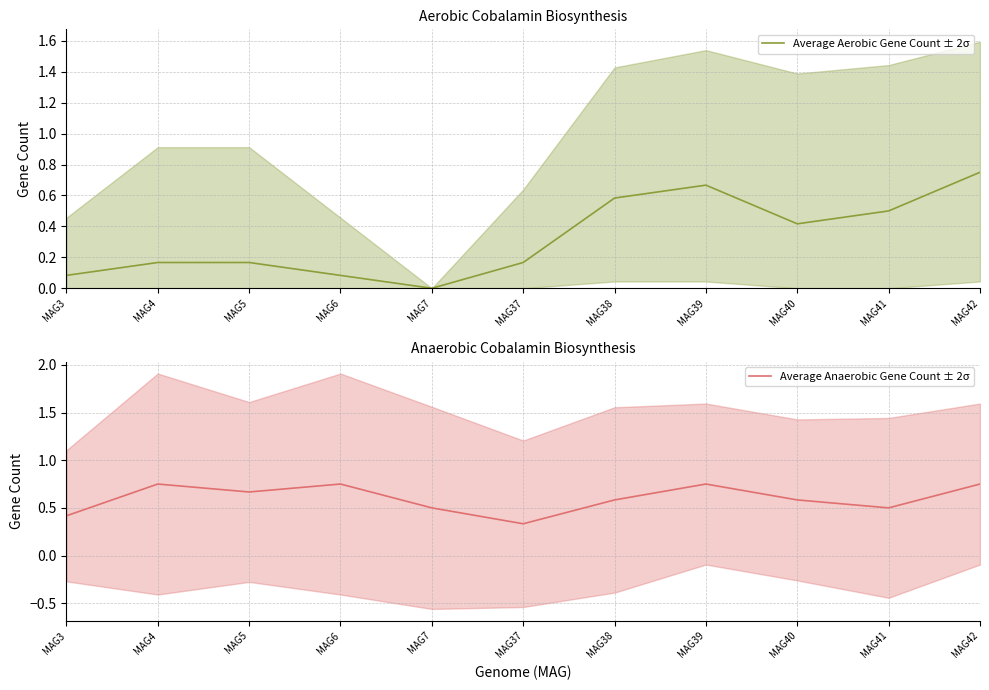

Reading right to left, list all the values displayed in this chart.

Average Aerobic Gene Count ± 2σ: 0.8	0.5	0.4	0.7	0.6	0.2	0.0	0.1	0.2	0.2	0.1
Average Anaerobic Gene Count ± 2σ: 0.8	0.5	0.6	0.8	0.6	0.3	0.5	0.8	0.7	0.8	0.4